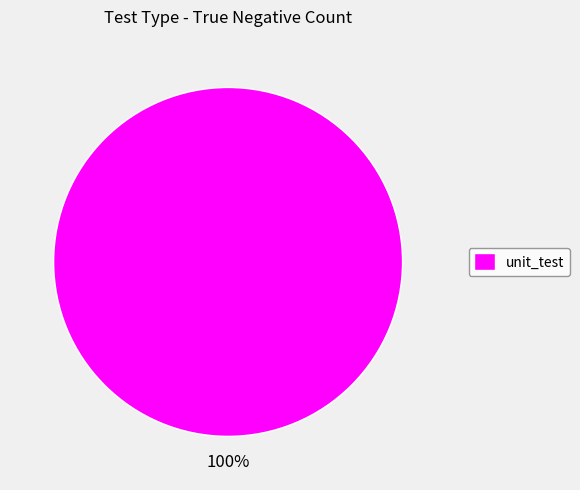

How many segments does this pie chart have?

1